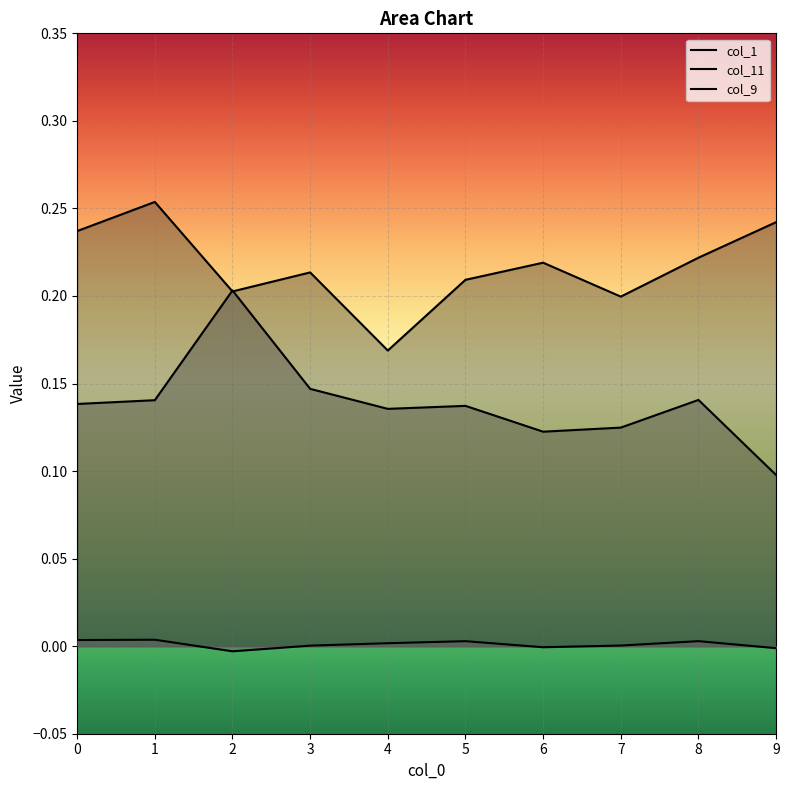

Count the number of data series in this chart.

3